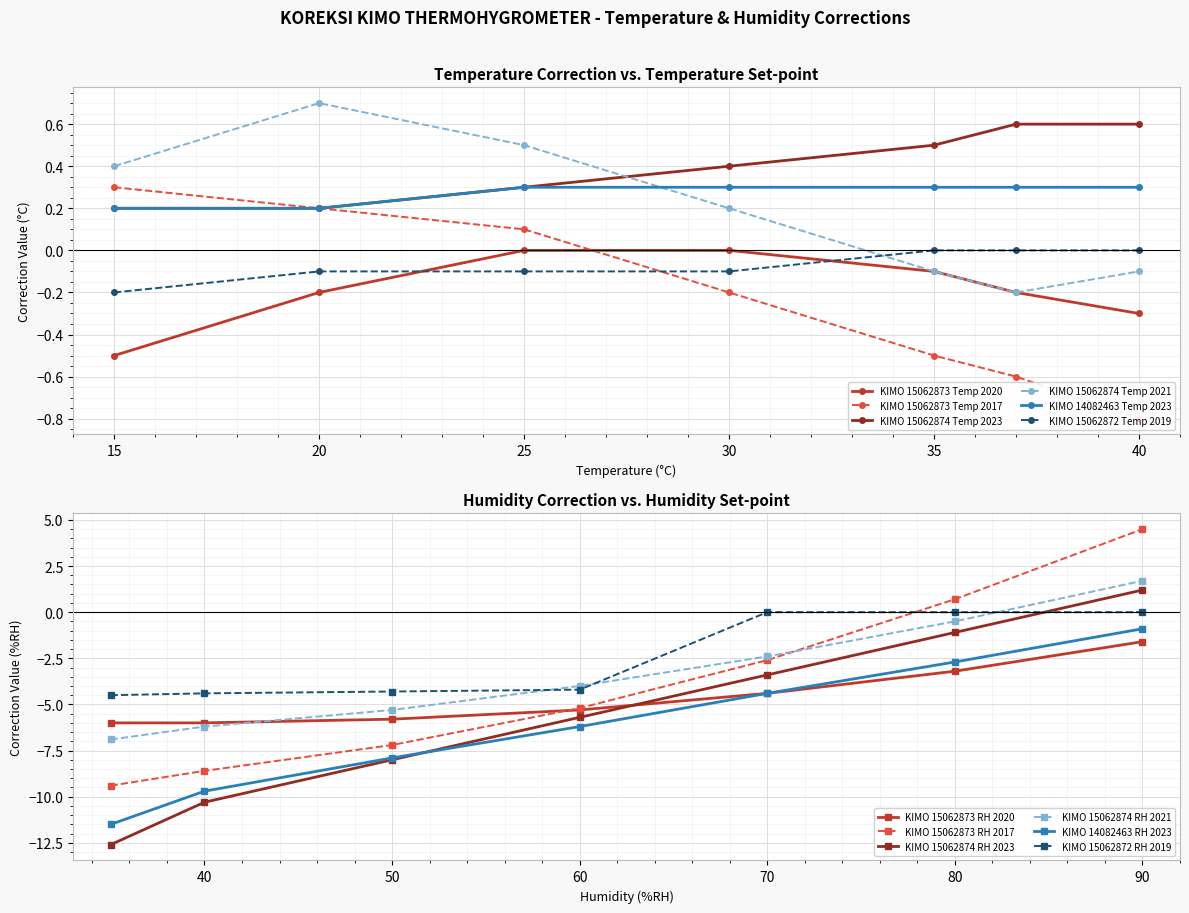

What is the average value of the Temperature (°C) series?

-6.2